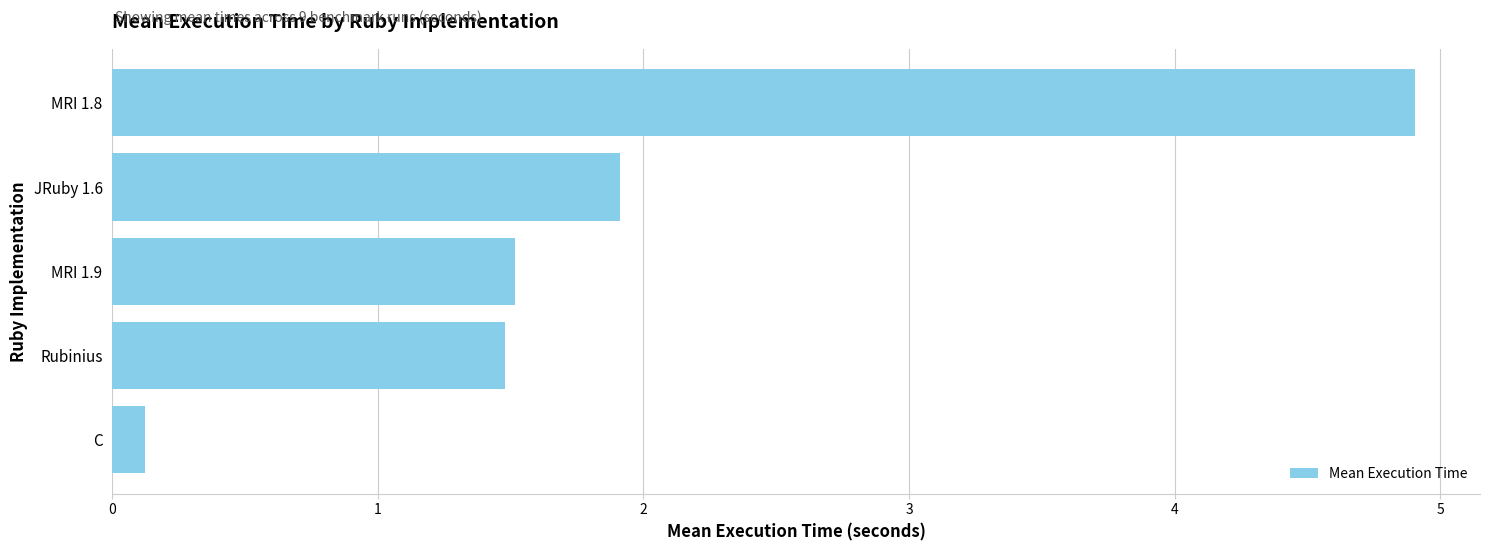

Which category has the highest value across all series?

MRI 1.8